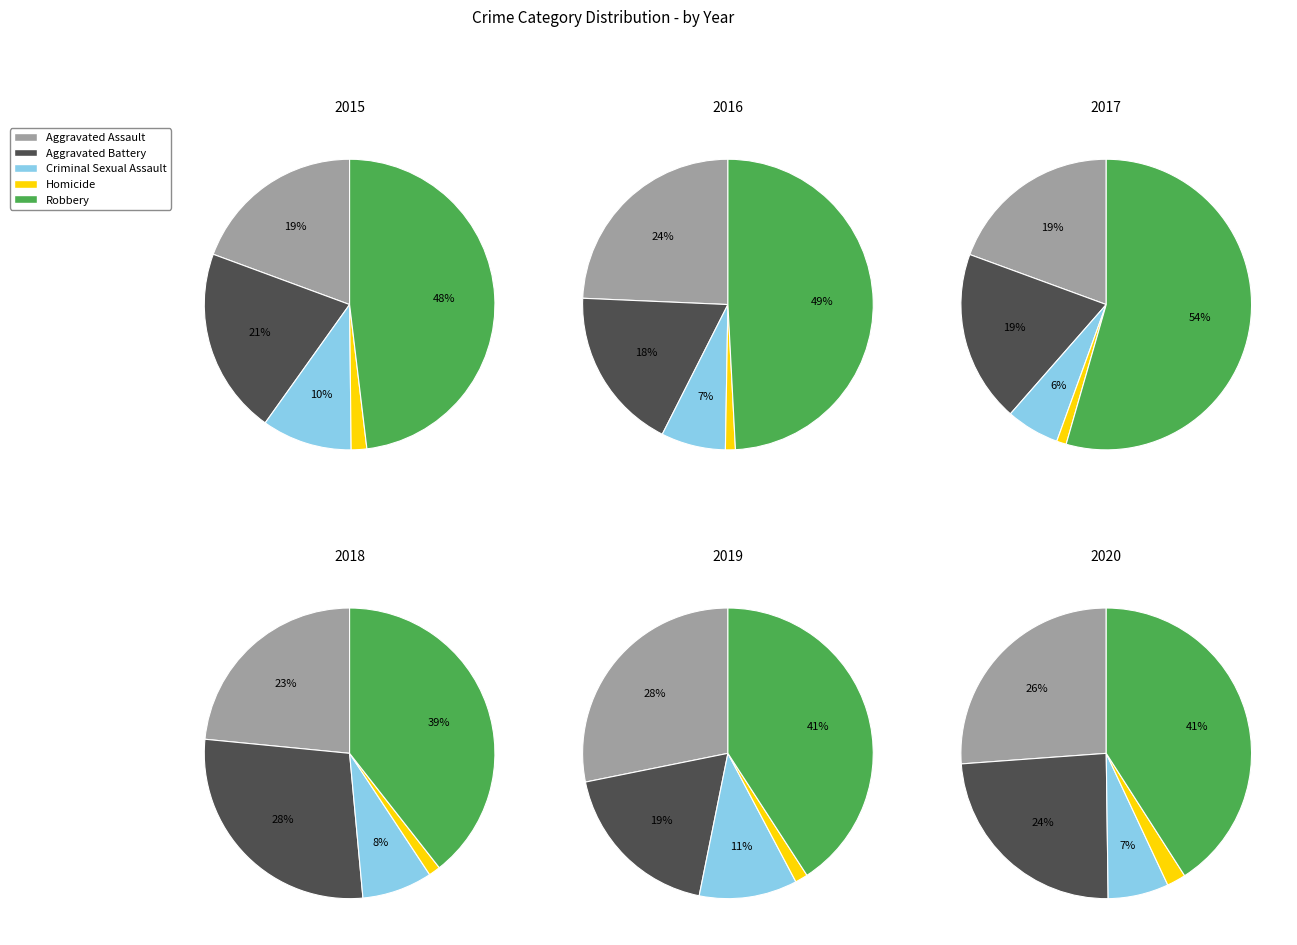

To the nearest percent, what percentage of the pie is 6?

10%